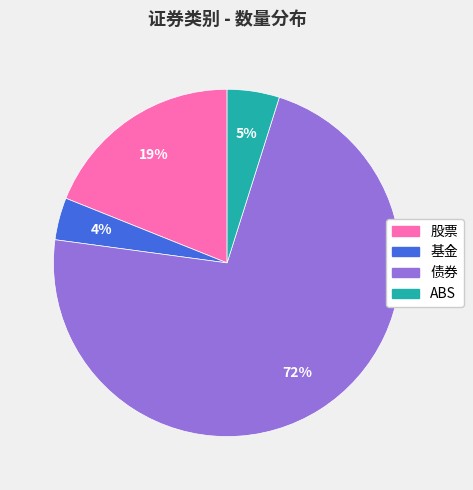

Which slice represents more than half of the pie?

债券